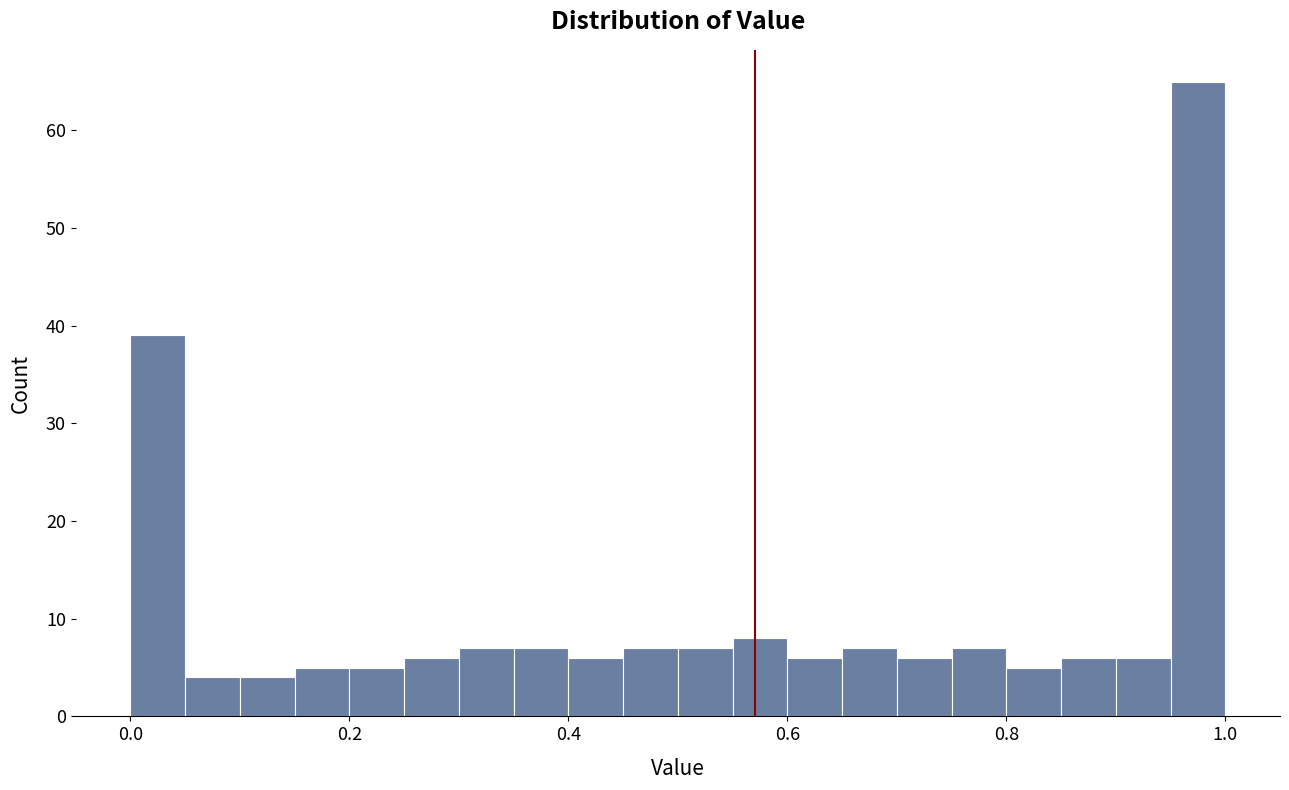

Read against the x-axis, roughly where is the centre of the tallest bar?

0.98